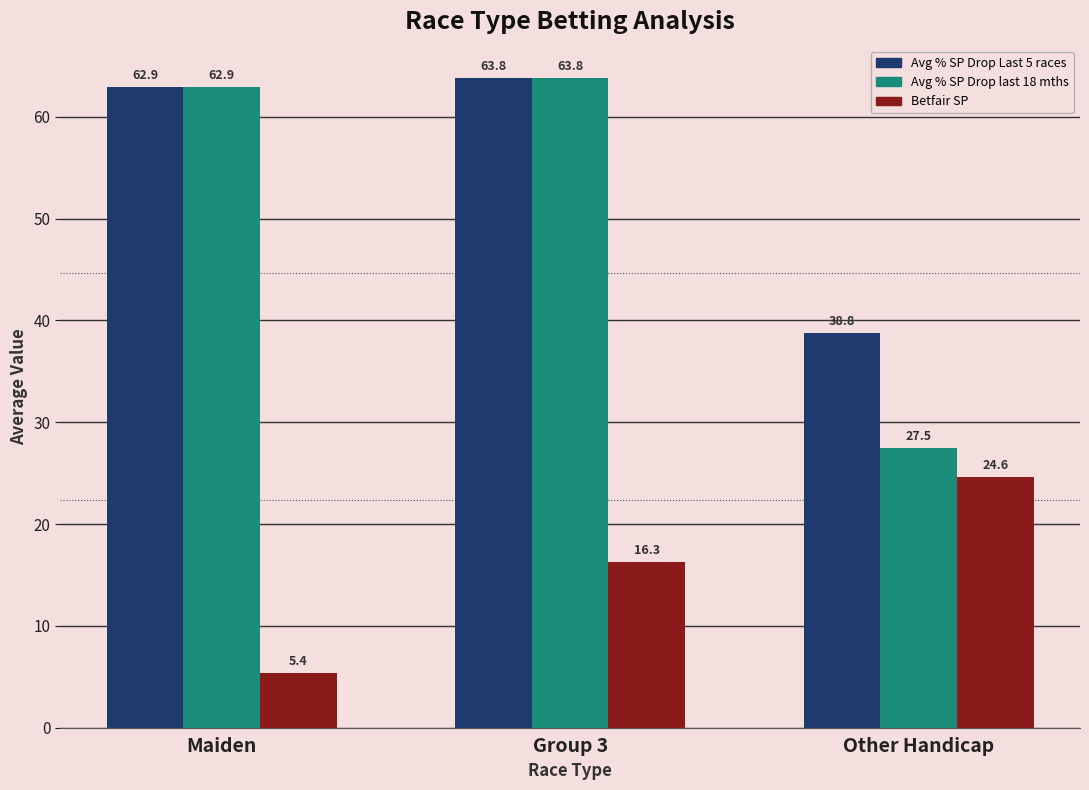

At which label is Avg % SP Drop Last 5 races closest to 51?

Maiden